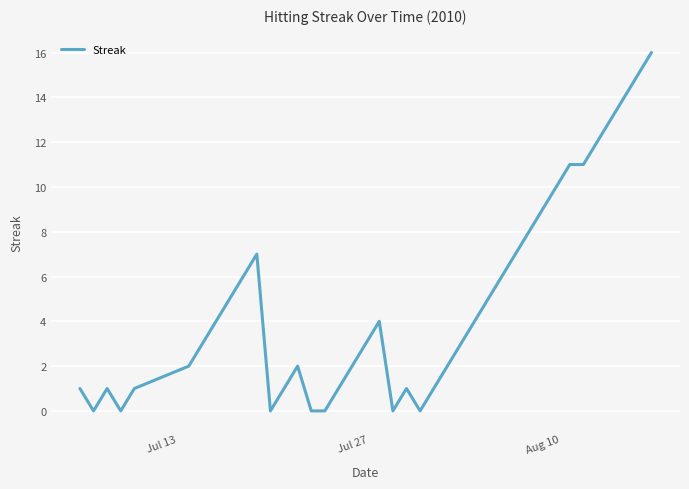

What is the maximum value shown in the chart?

16